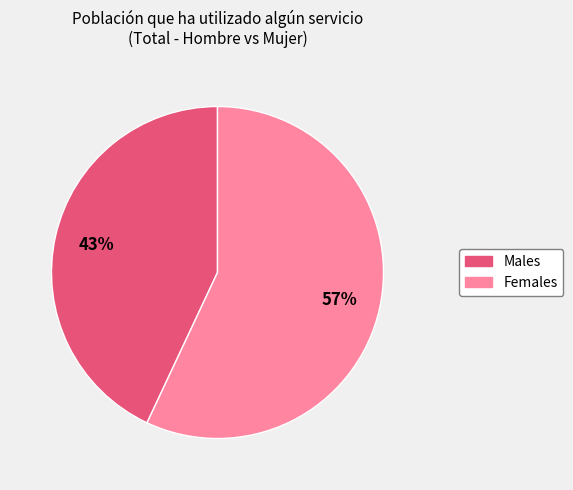

Is there any slice that represents more than half of the pie?

Yes